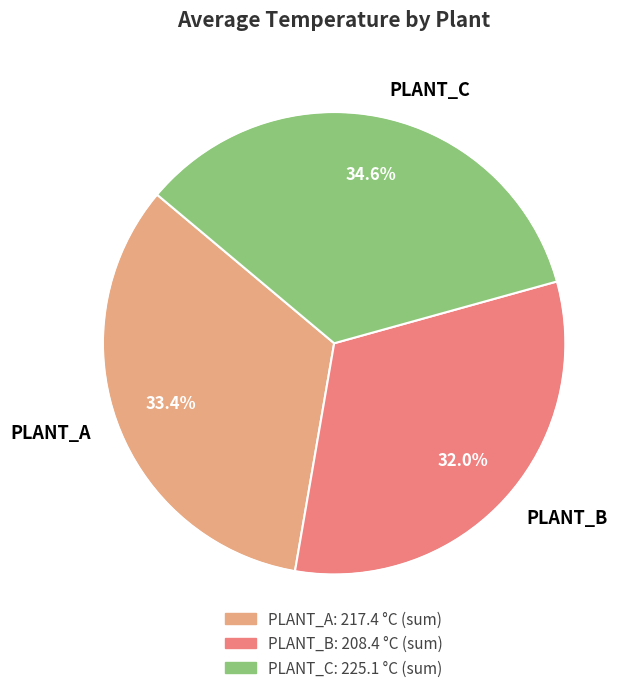

How many segments does this pie chart have?

3